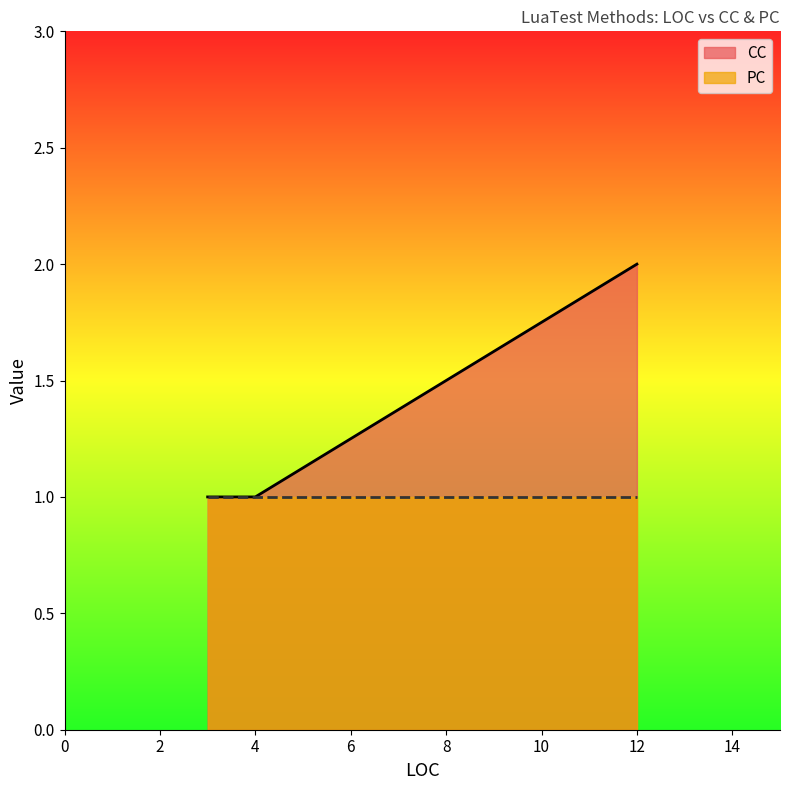

At which category does the chart reach its minimum across all series?

3